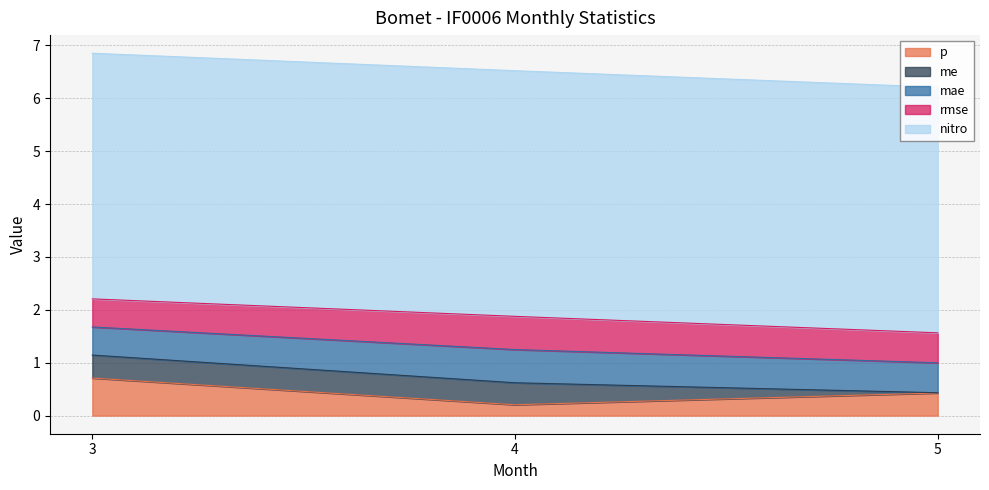

What is the sum of all p values?

1.3